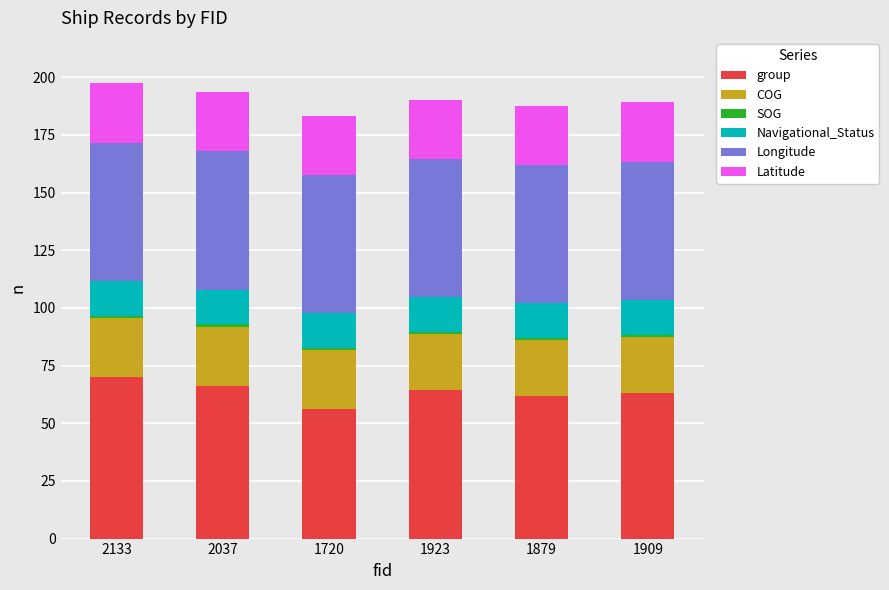

What is the minimum value for group?

56.1